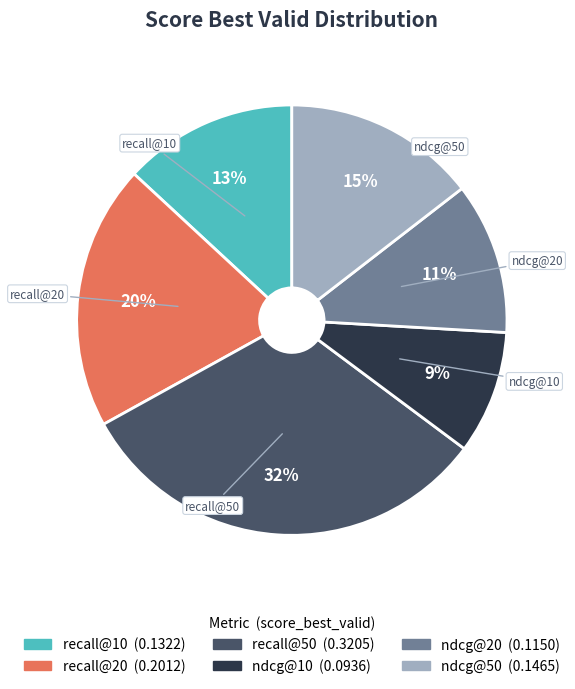

To the nearest percent, what is the average slice percentage?

17%